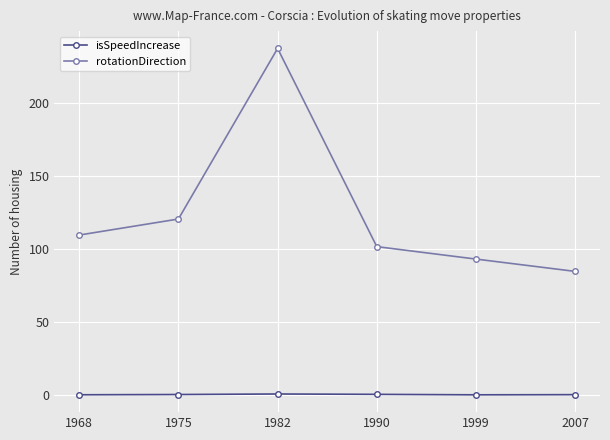

True or false: rotationDirection and isSpeedIncrease cross at least once.

False